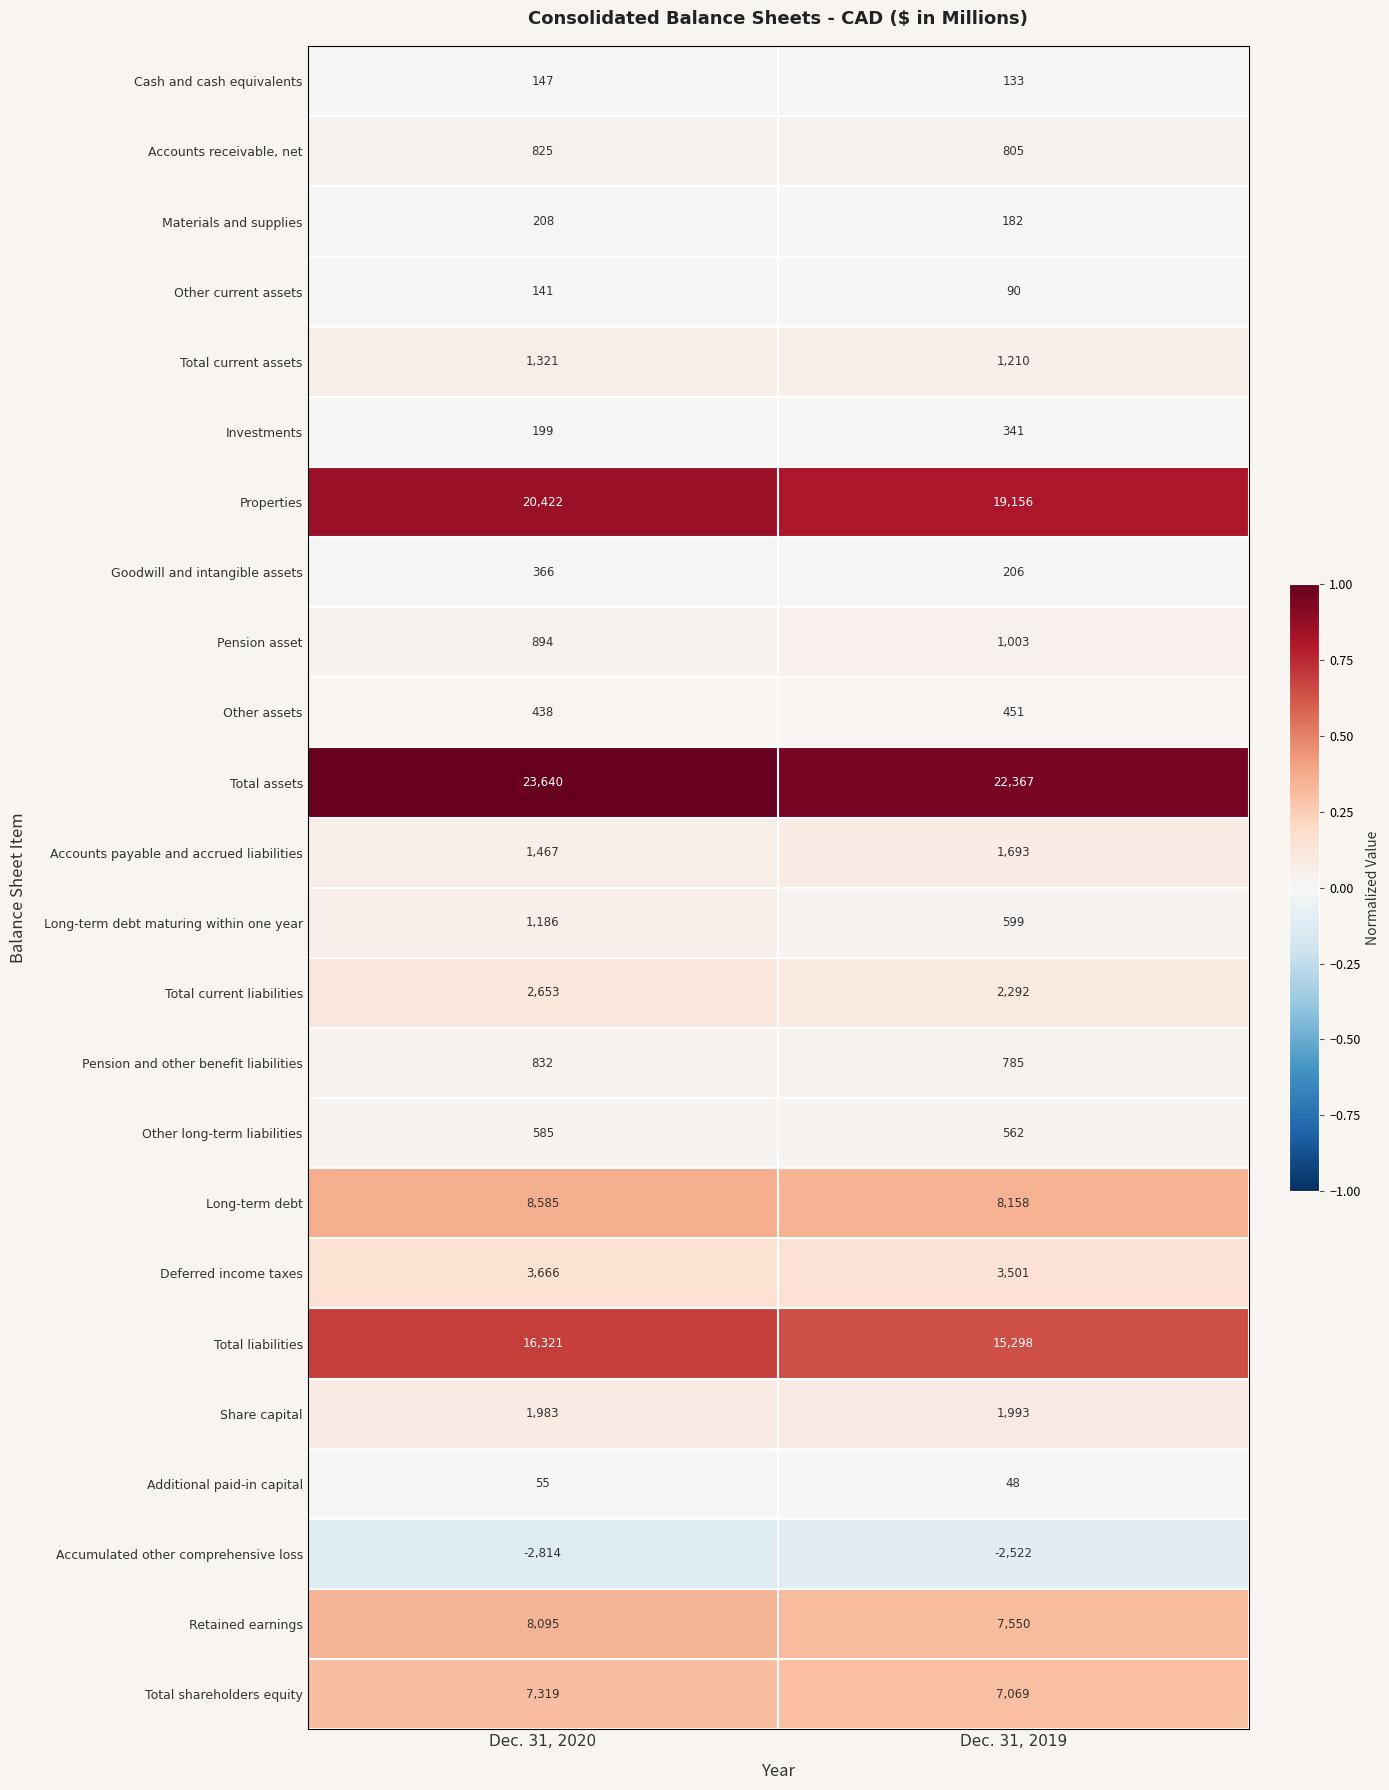

What is the greatest value displayed?

23640